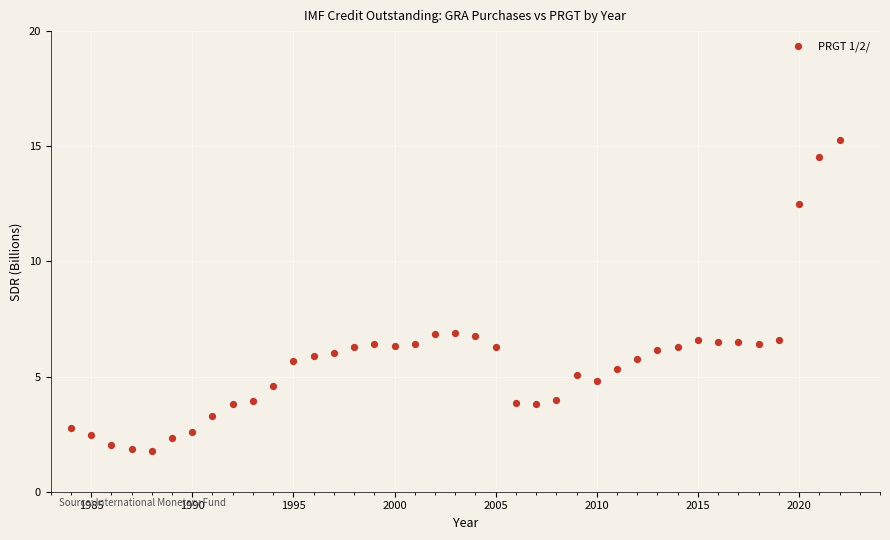

What is the range of X values (max minus min)?

38.0